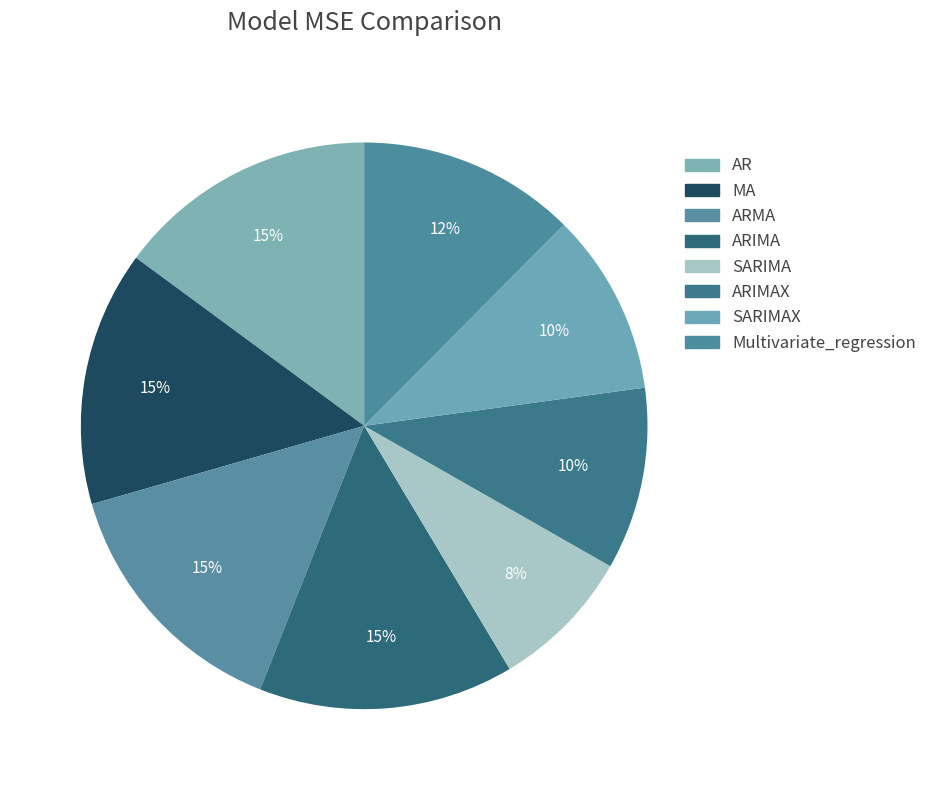

To the nearest percent, what percentage of the pie is SARIMA?

8%